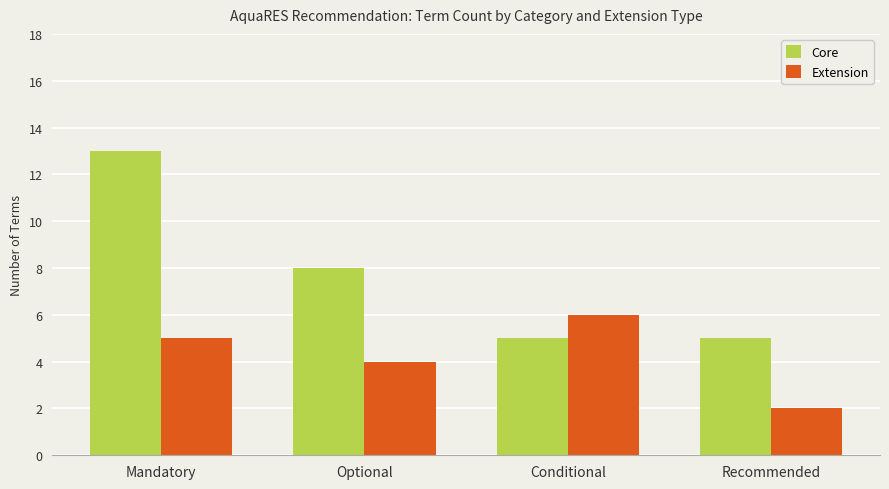

At which category is the sum across all series the highest?

Mandatory